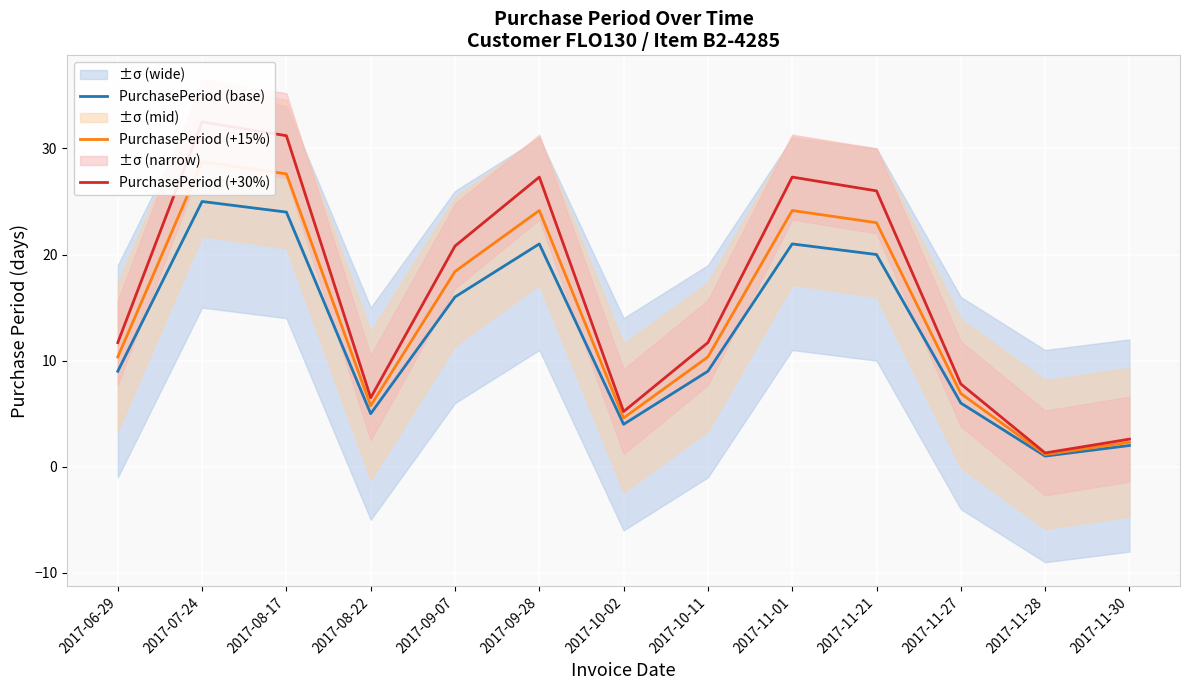

What is the lowest value of the PurchasePeriod (+15%) series?

1.1